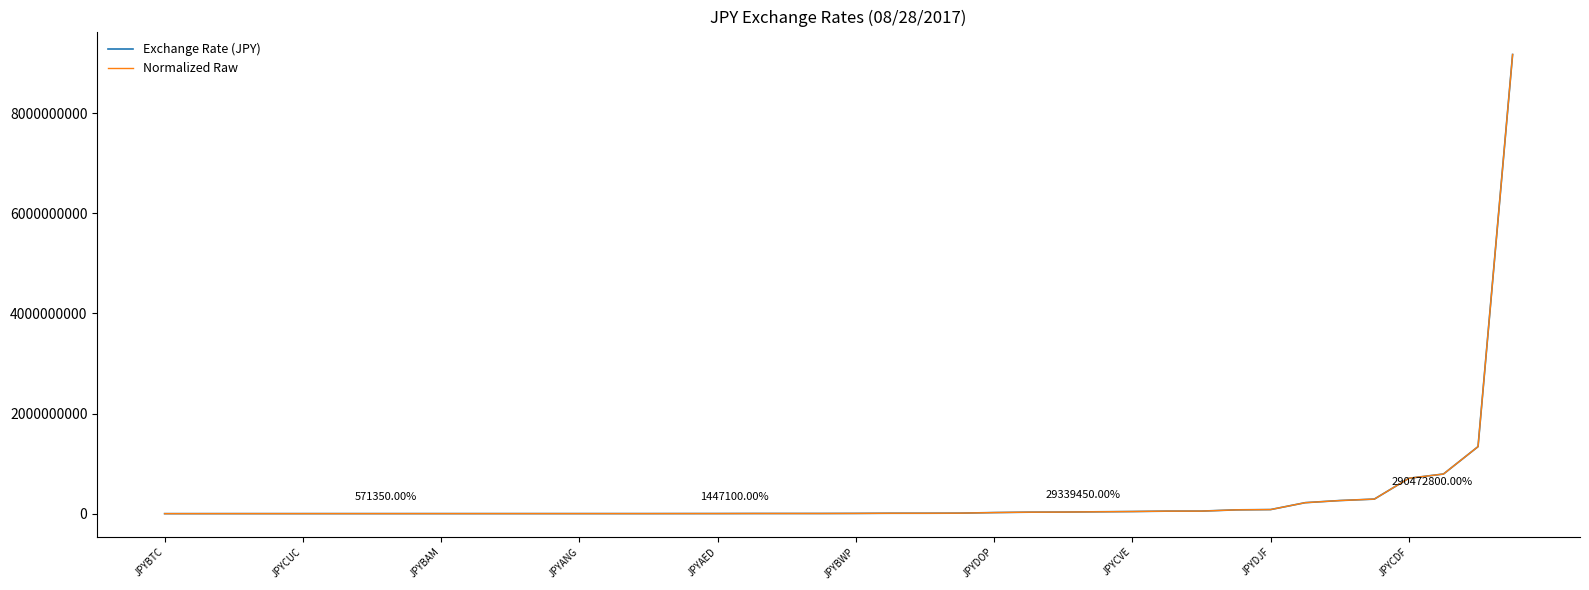

What are all the series names shown in the legend?

Exchange Rate (JPY), Normalized Raw